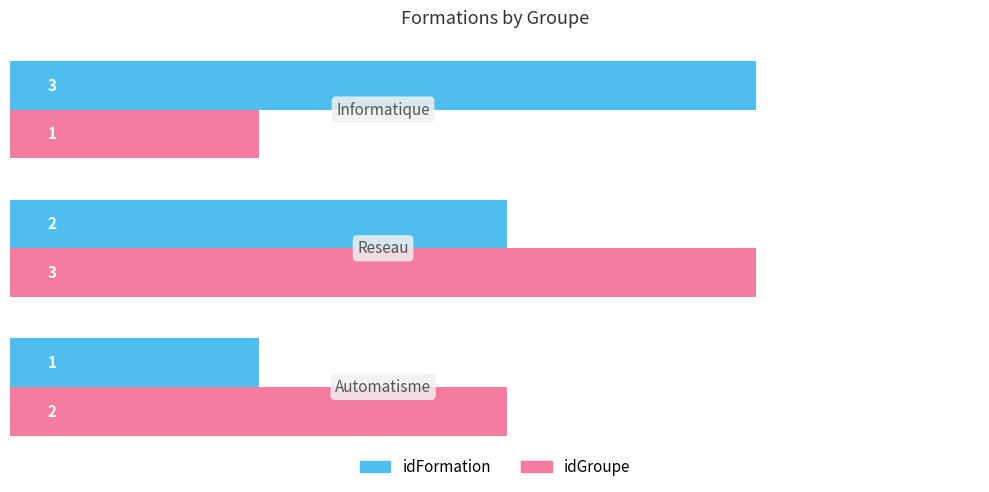

How many idFormation values are between 1 and 3?

3